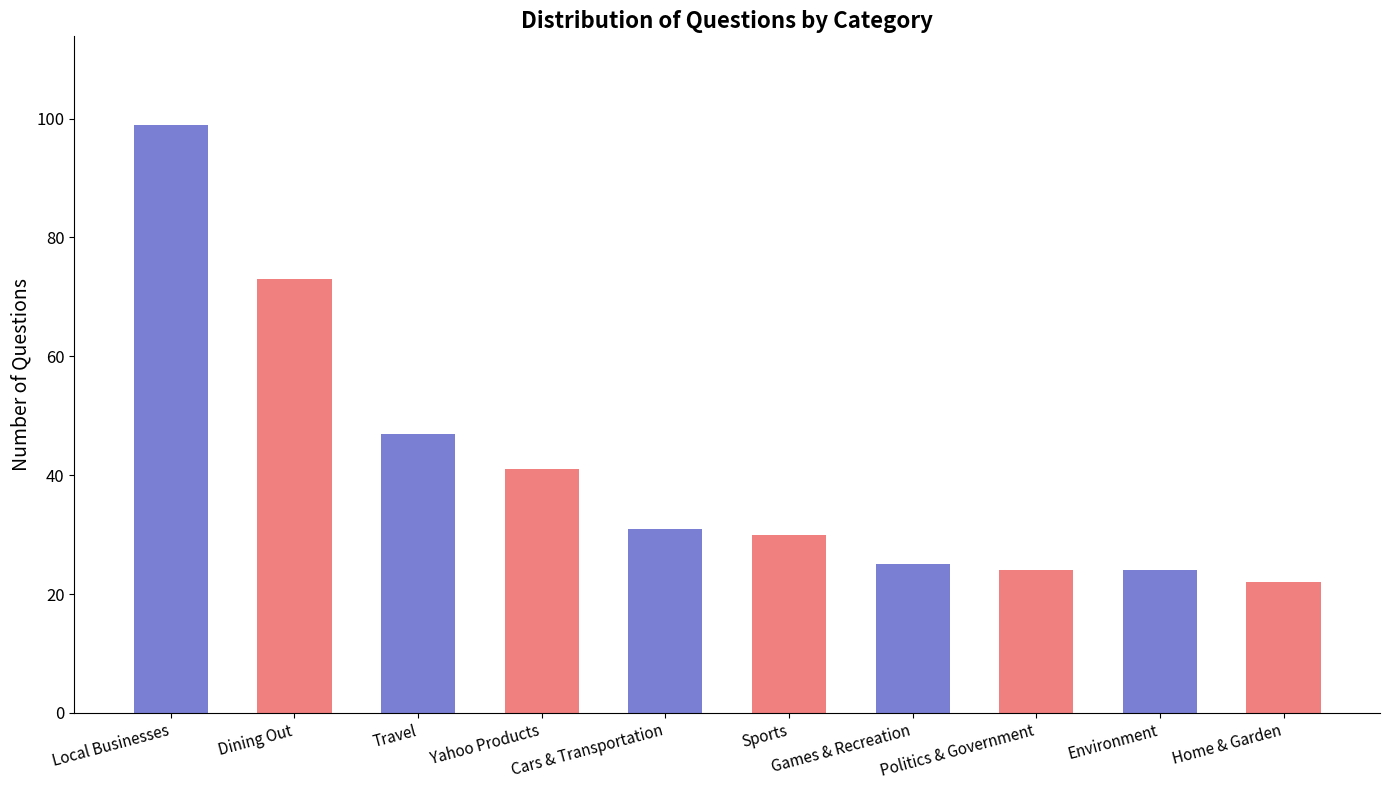

Reading left to right, what are all the values shown in this chart?

99	73	47	41	31	30	25	24	24	22